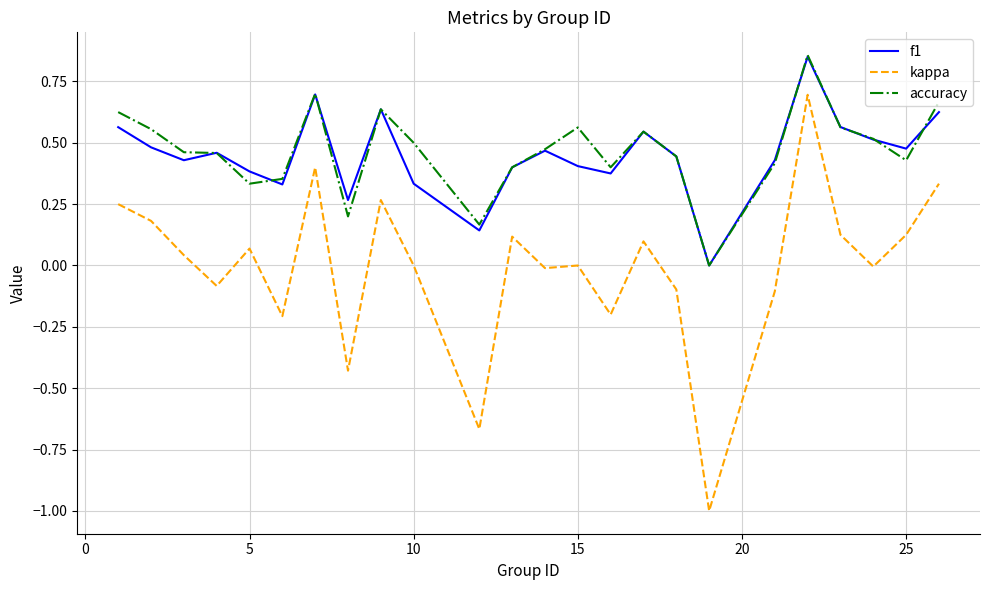

Which series has the largest range (max minus min)?

kappa